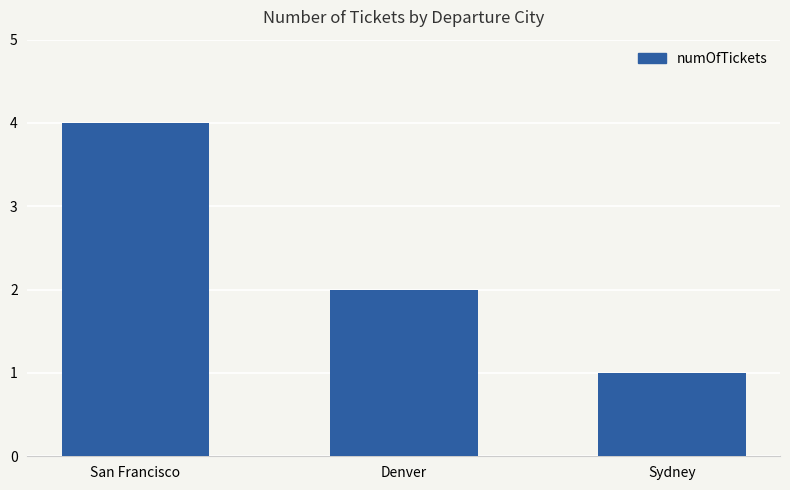

How many series are shown in this chart?

1